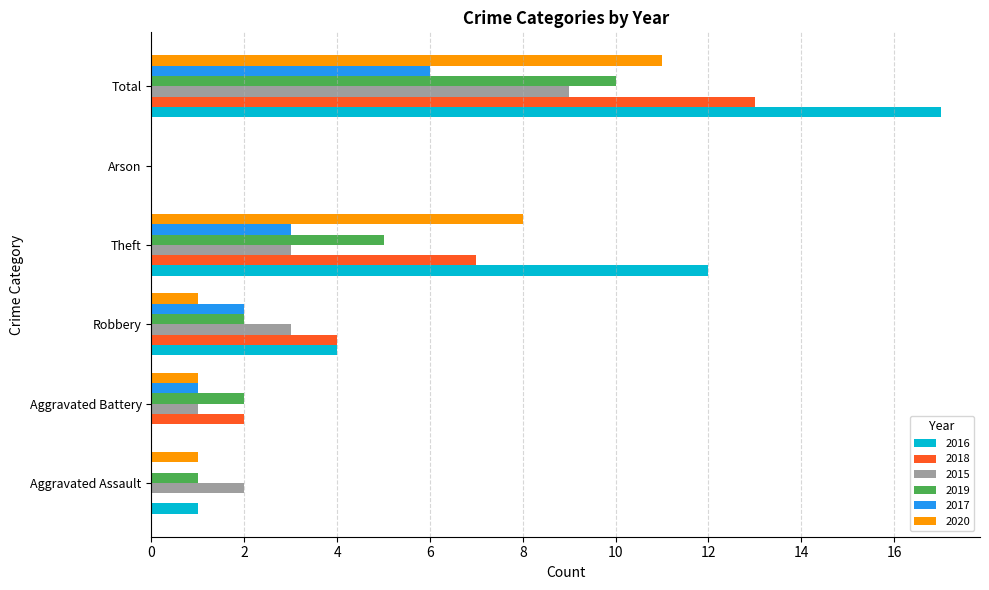

Which series has the widest spread of values?

2016